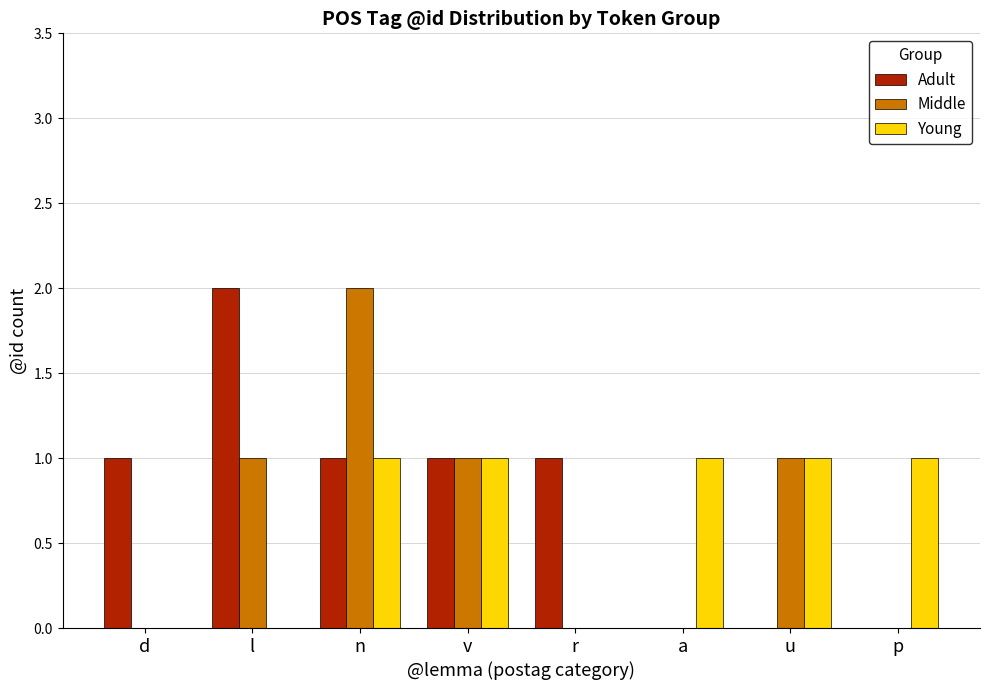

Between n and p, which series saw the biggest shift?

Middle